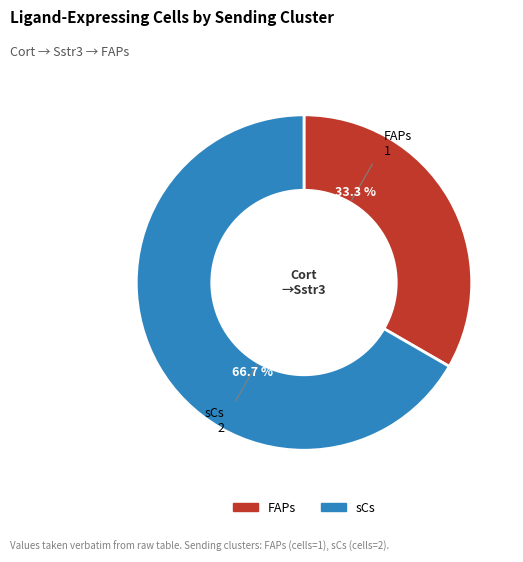

Is FAPs the majority of the pie?

No